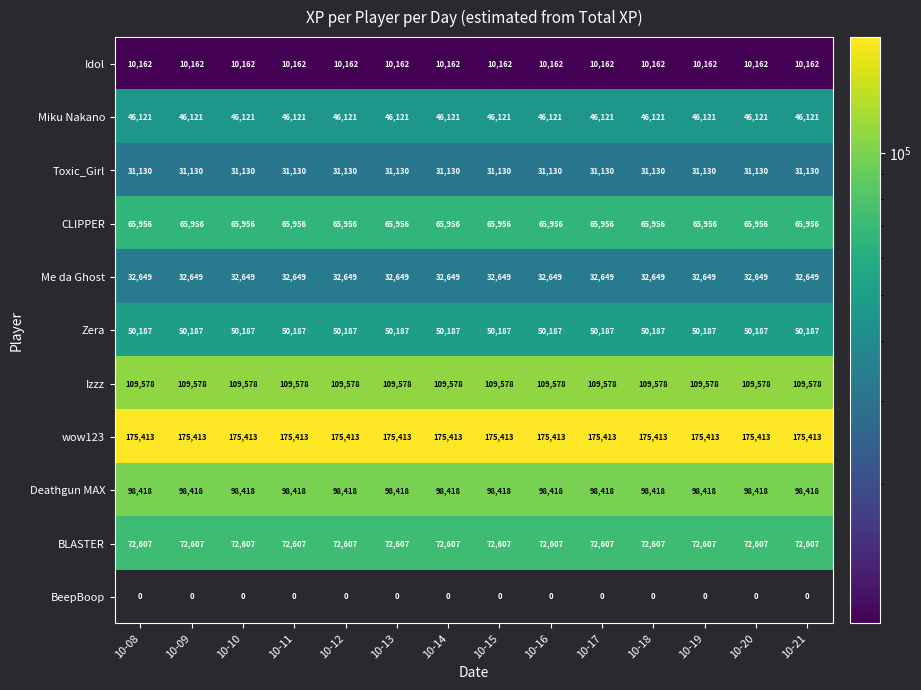

Rank the series at 10-09 from lowest to highest value.

BeepBoop, Idol, Toxic_Girl, Me da Ghost, Miku Nakano, Zera, CLIPPER, BLASTER, Deathgun MAX, Izzz, wow123